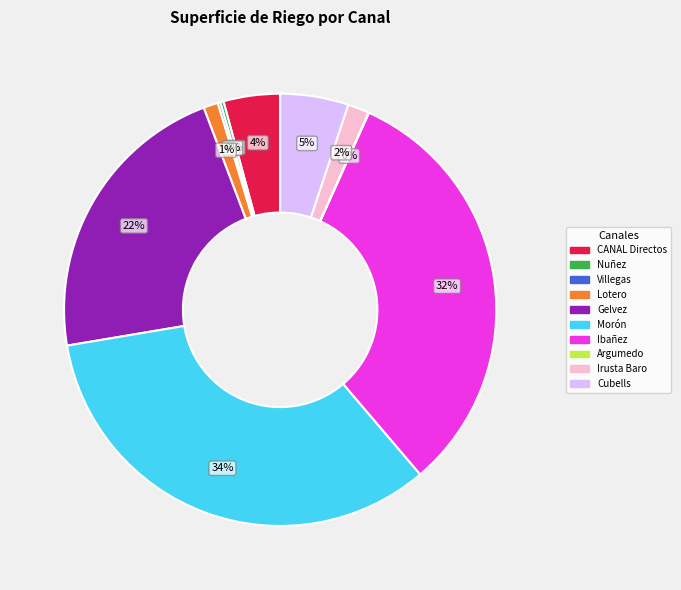

To the nearest percent, what is the difference between the largest and smallest slice percentages?

34%